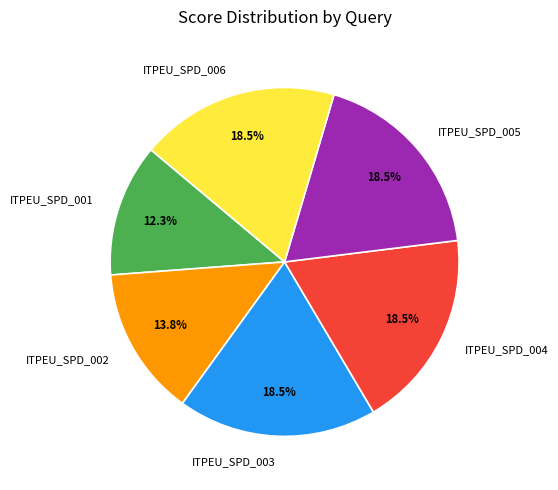

To the nearest percent, what percentage of the pie is ITPEU_SPD_001?

12%